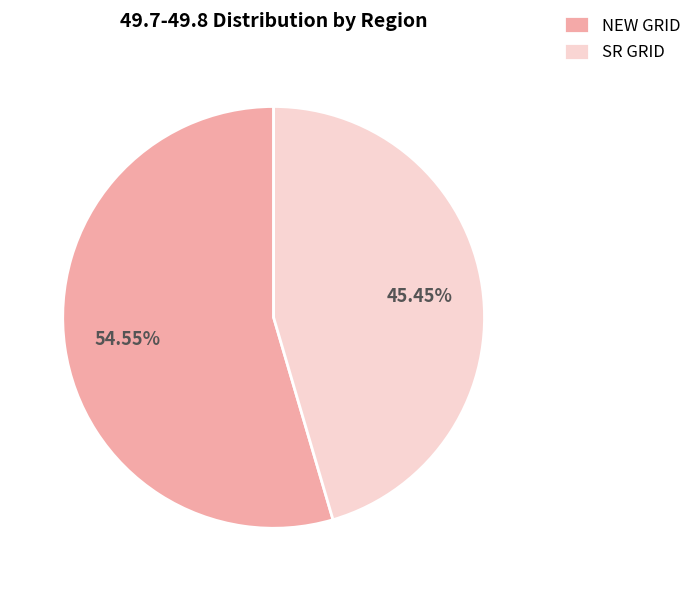

Does SR GRID represent more than half of the total?

No